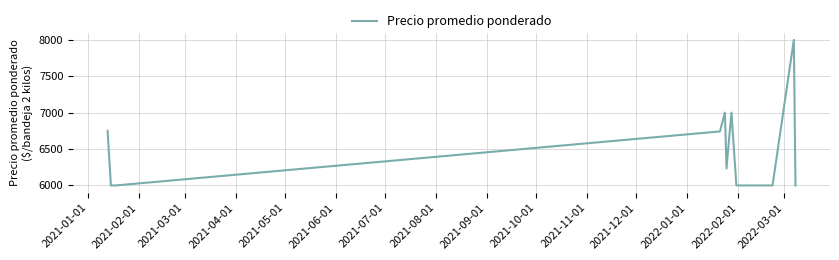

What is the sum of all values?

90975